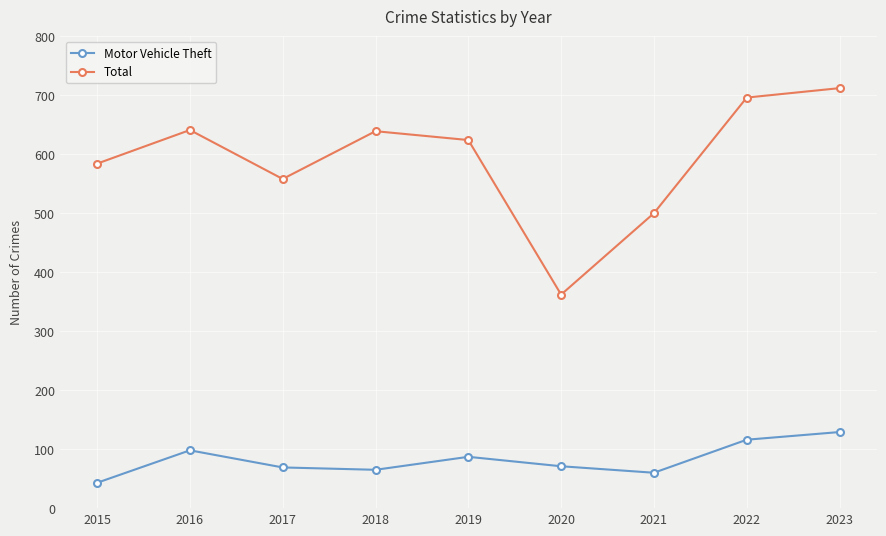

Rank the series by their maximum value, from highest to lowest.

Total, Motor Vehicle Theft